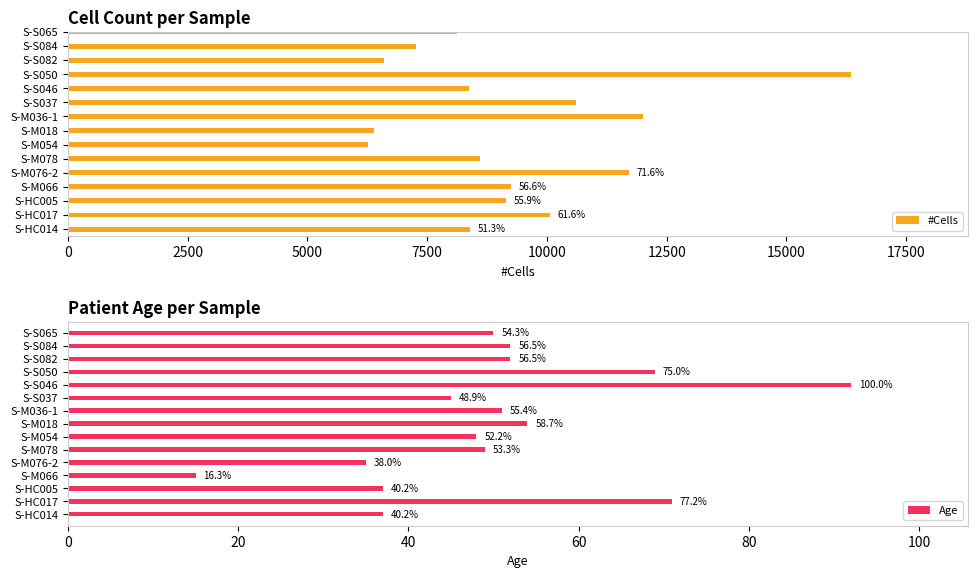

What are all the series names shown in the legend?

#Cells, Age